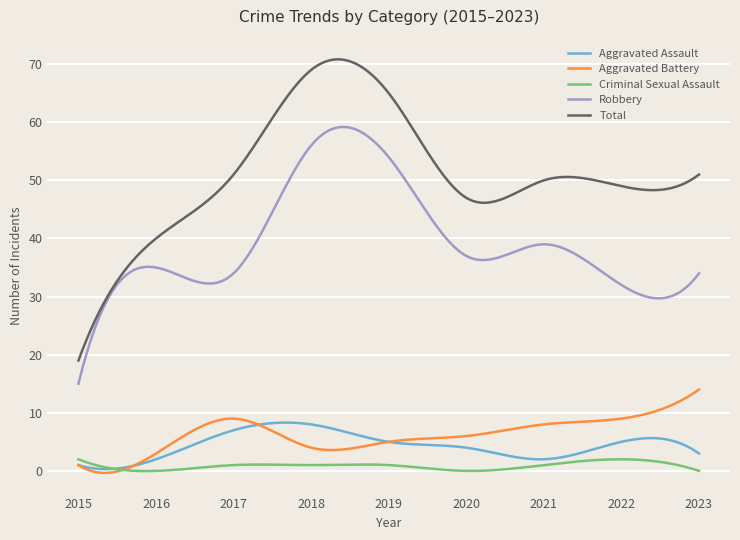

True or false: Aggravated Battery and Robbery intersect in this chart.

False